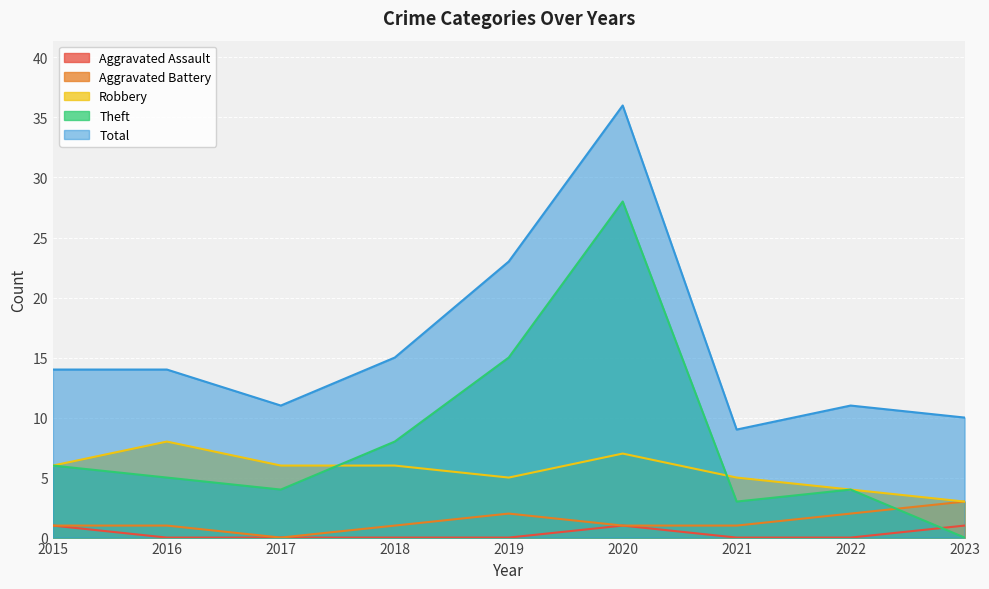

Which series changed the most between 2019 and 2022?

Total